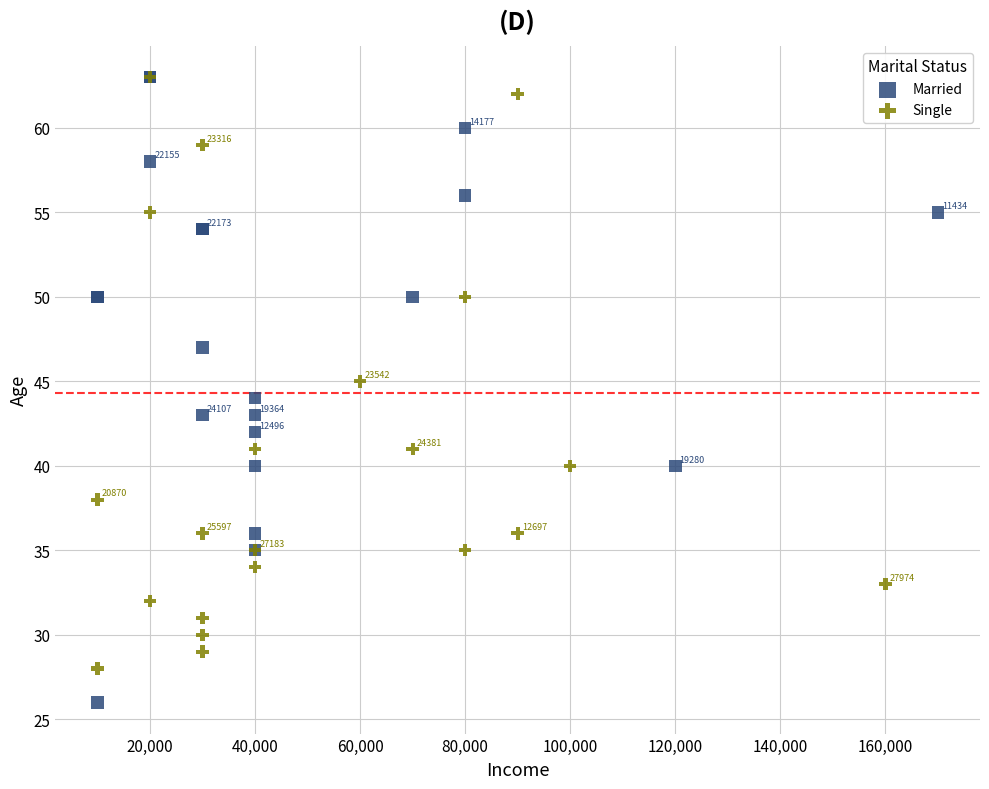

Which series has the widest spread of Y values?

Married